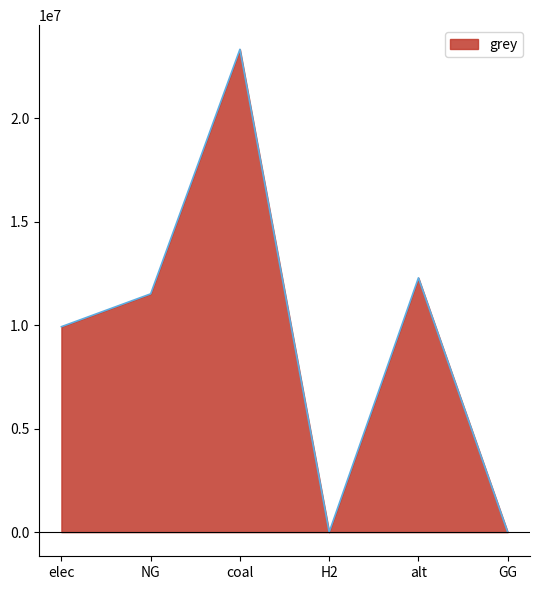

What is the greatest value displayed?

23333392.0